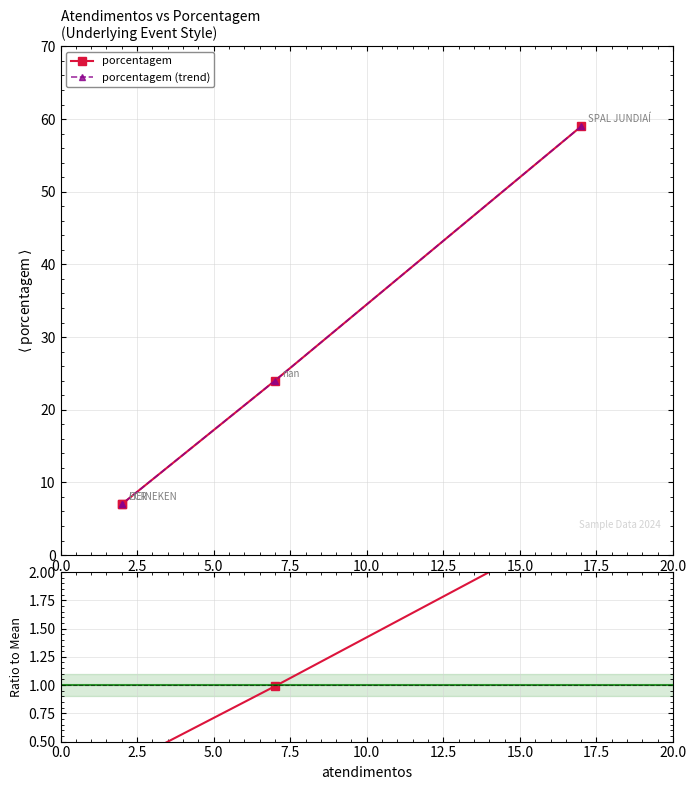

True or false: porcentagem (trend) and porcentagem intersect in this chart.

False